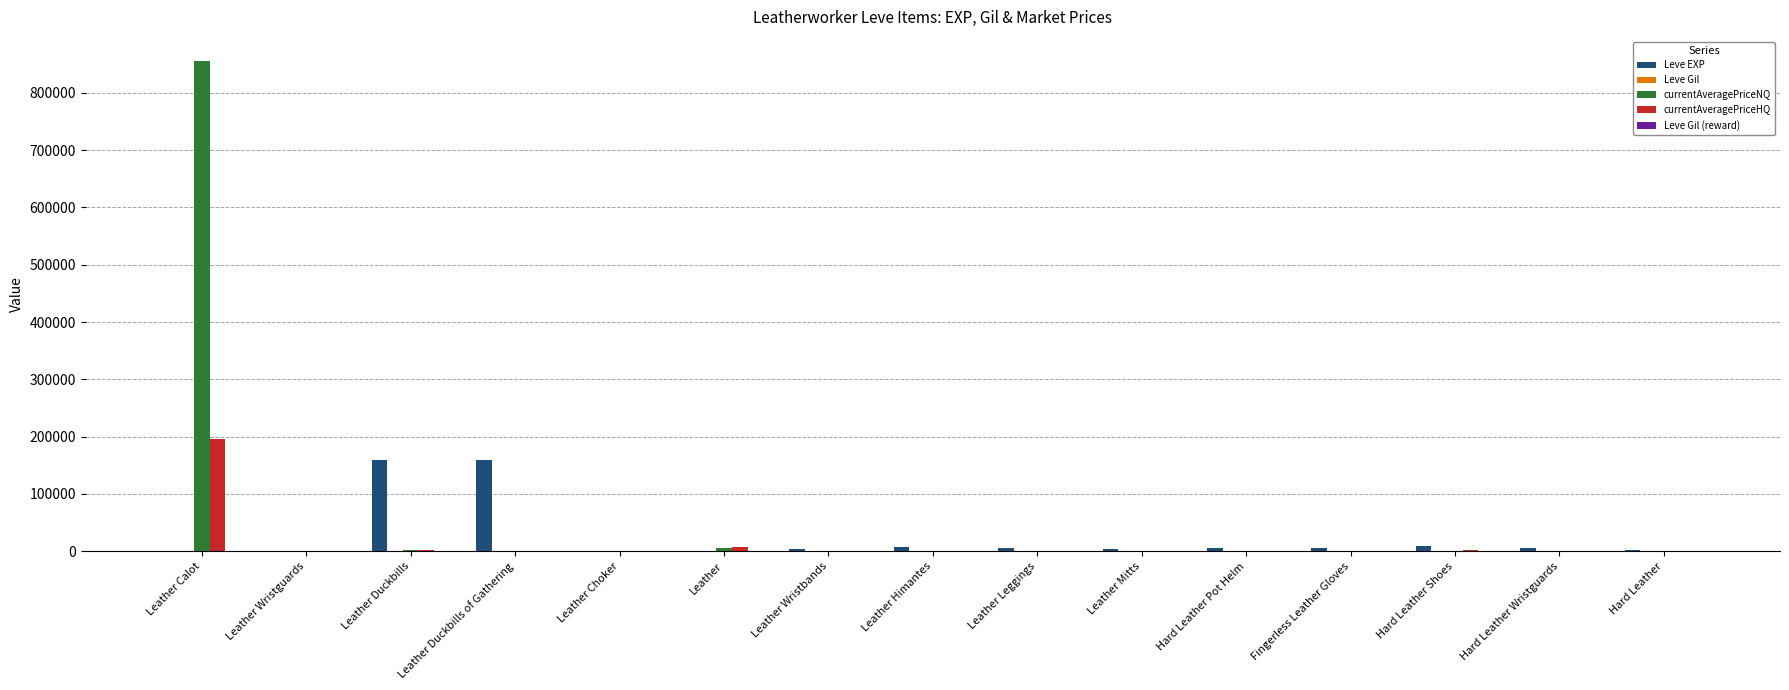

What position from the left is Hard Leather Shoes?

13